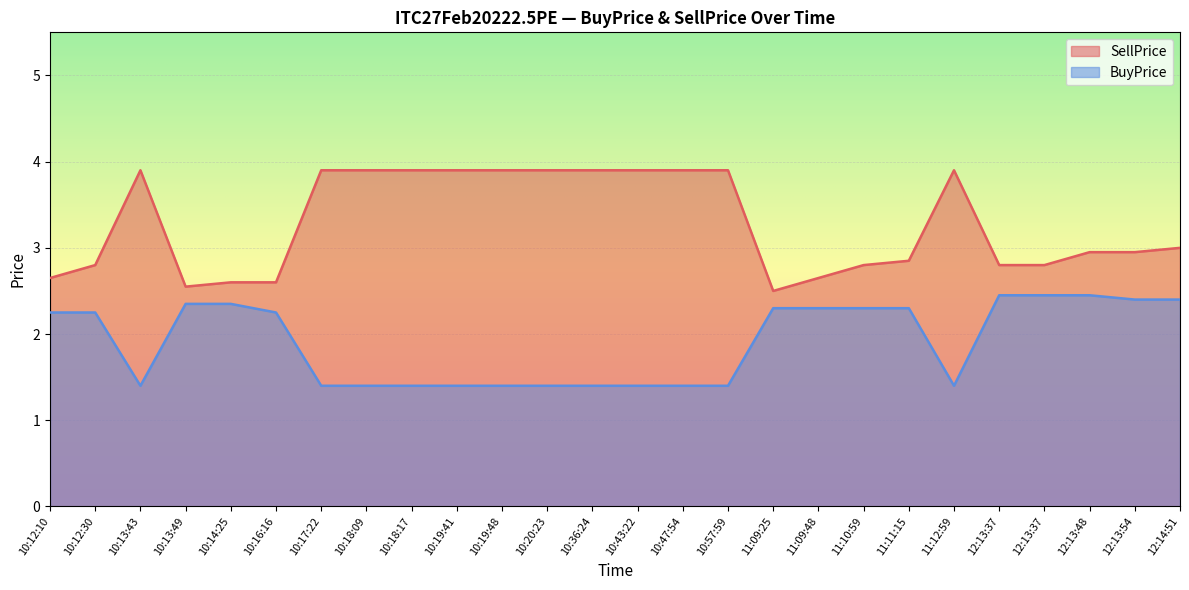

Which category has the highest value across all series?

10:13:43